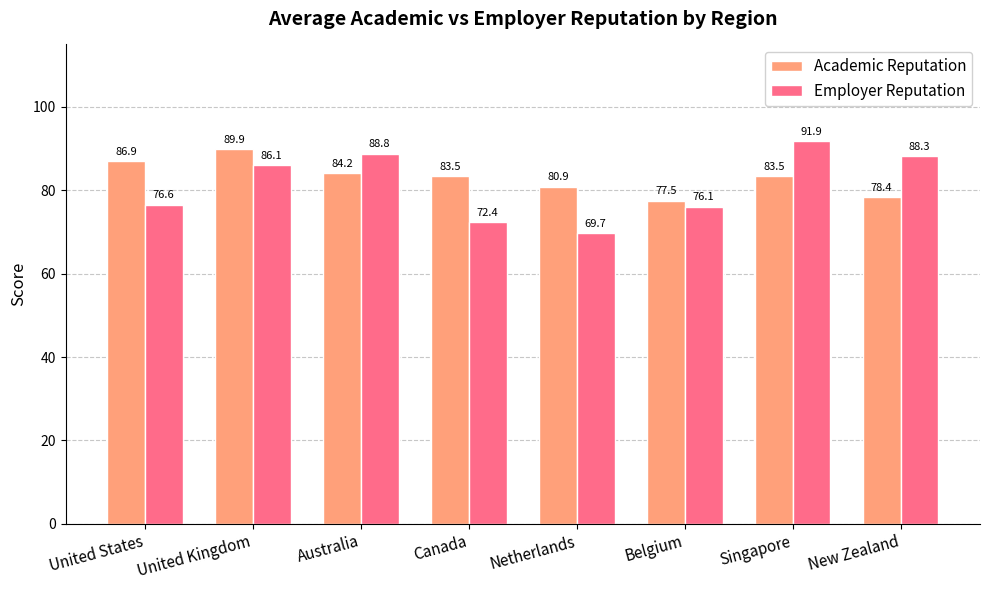

At which label does Employer Reputation first exceed 86?

United Kingdom